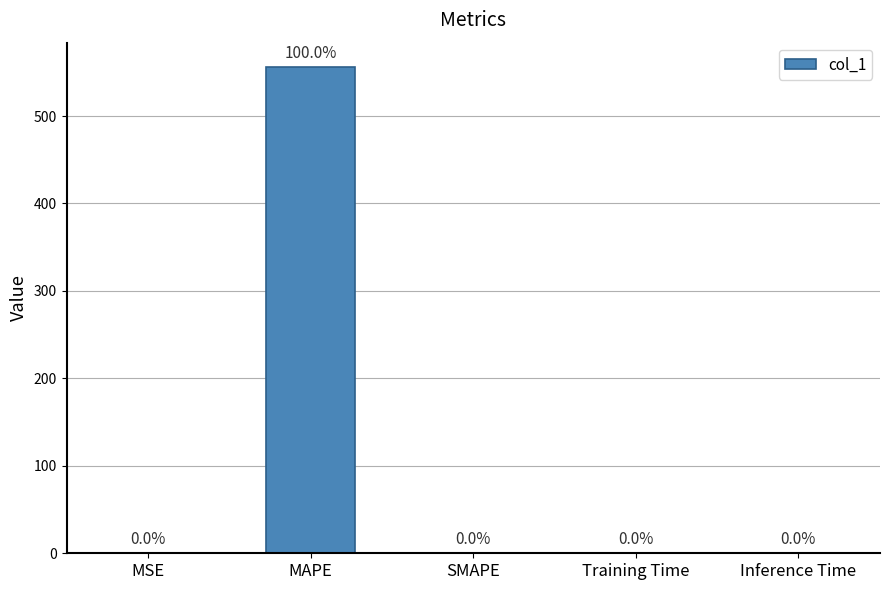

What is the change in value from MAPE to SMAPE?

-556.1